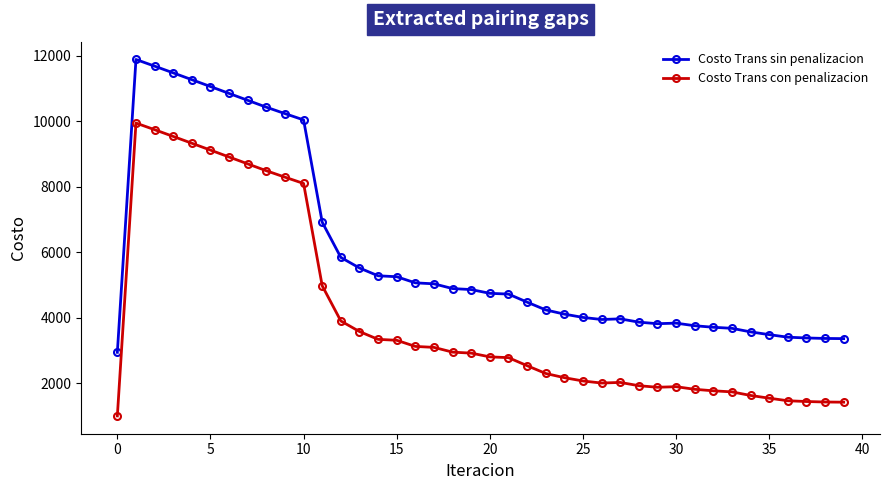

How many data points in Costo Trans sin penalizacion are less than 4742?

20